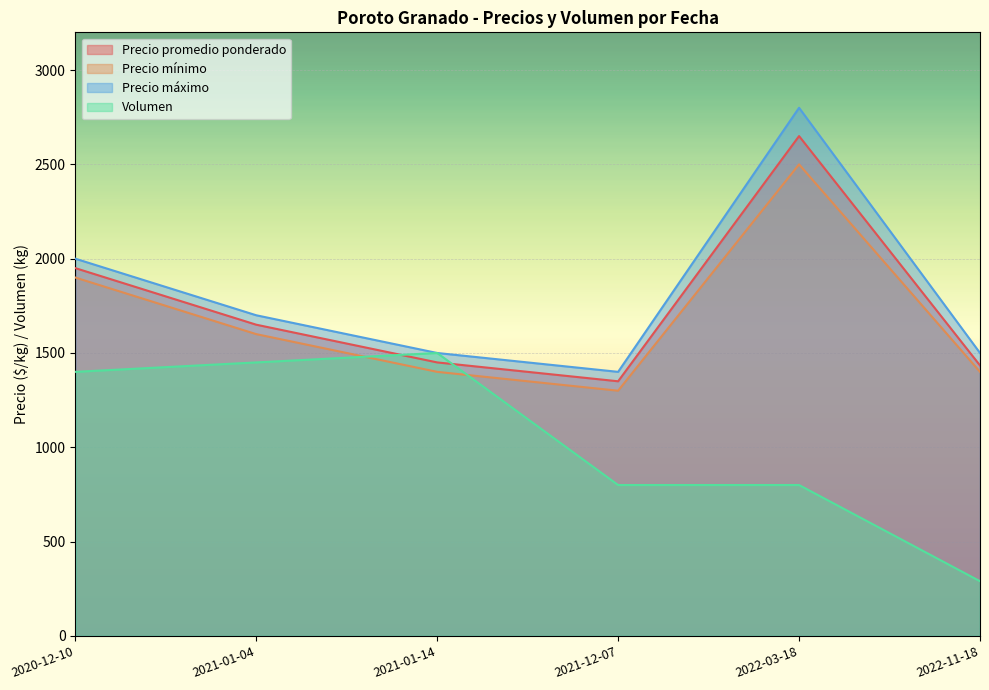

What is the average value of the Precio mínimo series?

1683